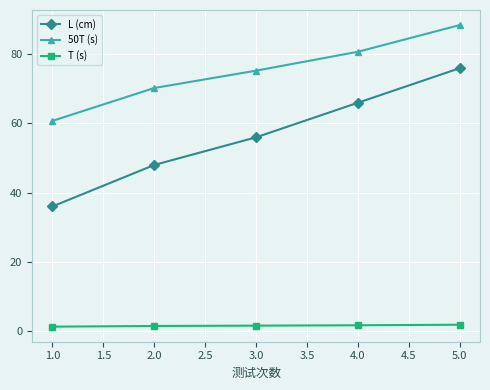

True or false: L (cm) has a value of 56.0 at 3.0.

True